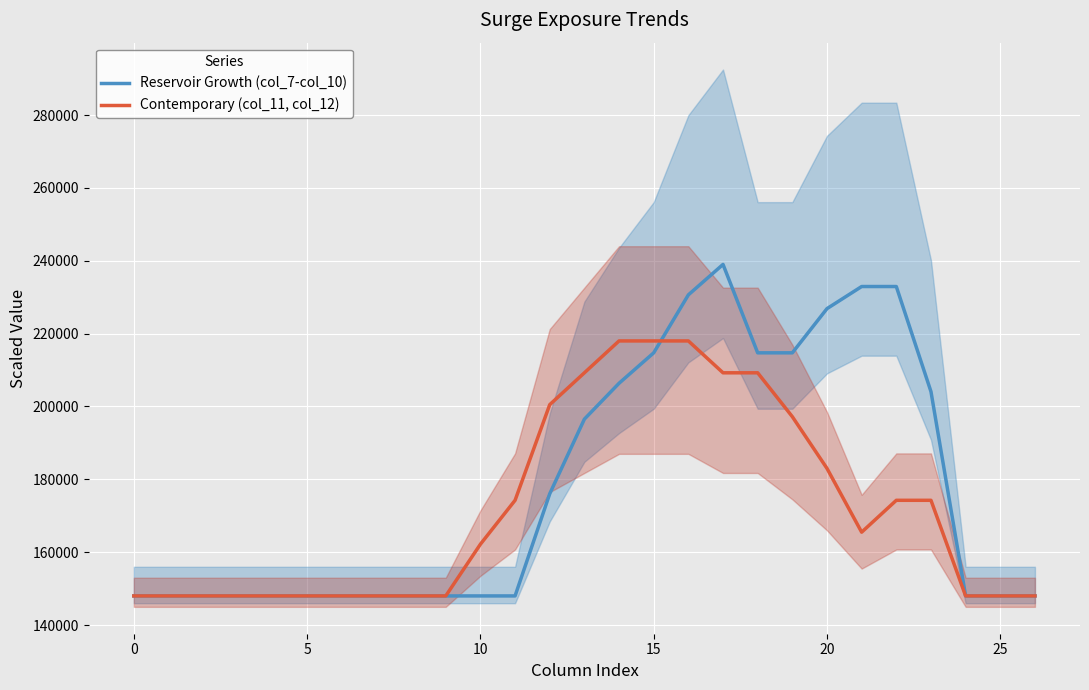

True or false: Reservoir Growth (col_7-col_10) has a value of 148000.0 at 5.

True